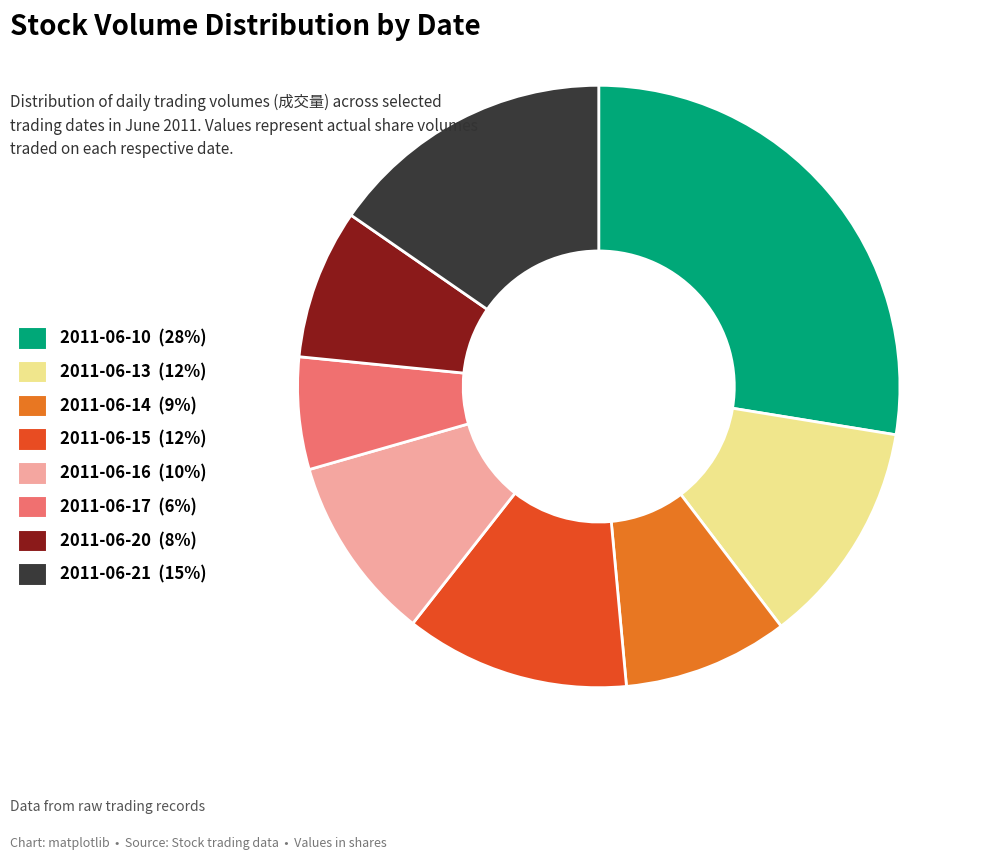

Is it true that 2011-06-13 (12%) is 12% of the pie?

True